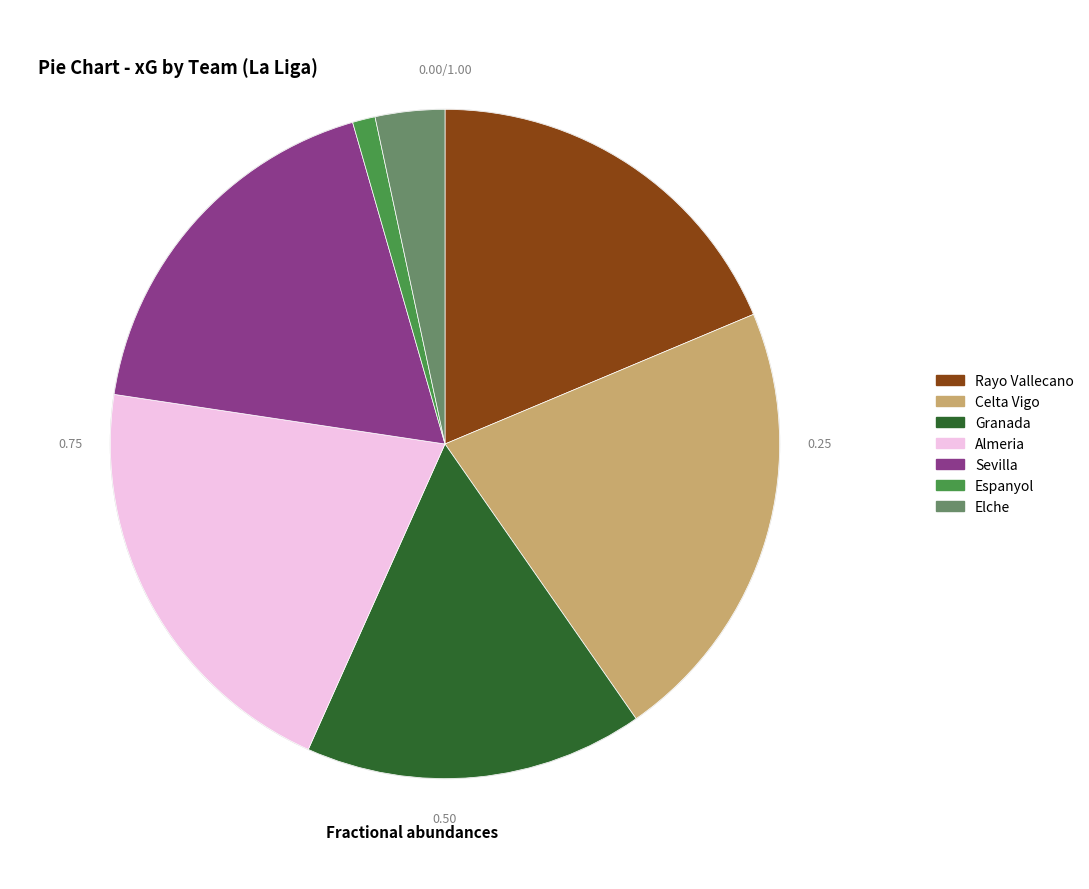

Does any single category account for the majority?

No